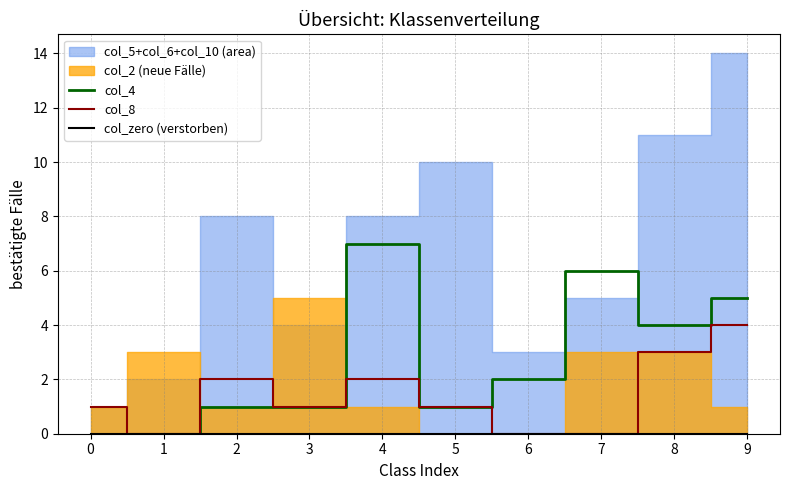

The value of col_8 at 8 is 3. True or false?

True